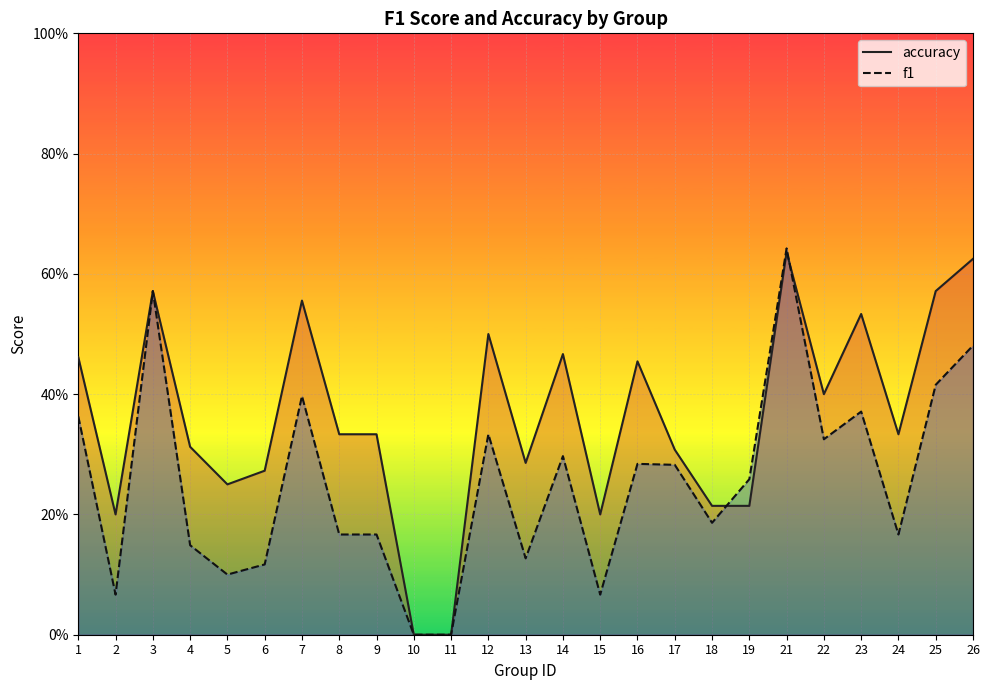

How many accuracy values are between 0 and 1?

25